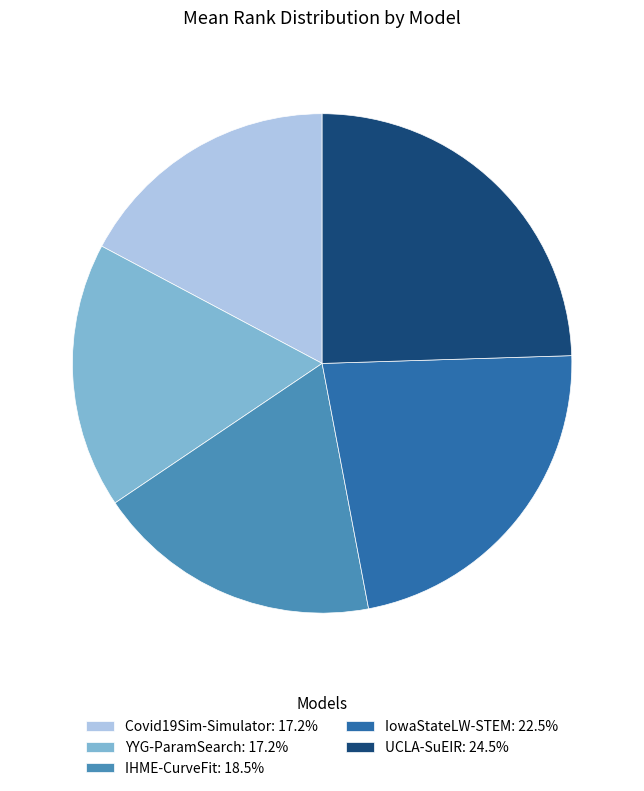

Combined, do IHME-CurveFit: 18.5% and Covid19Sim-Simulator: 17.2% account for over 50%?

No